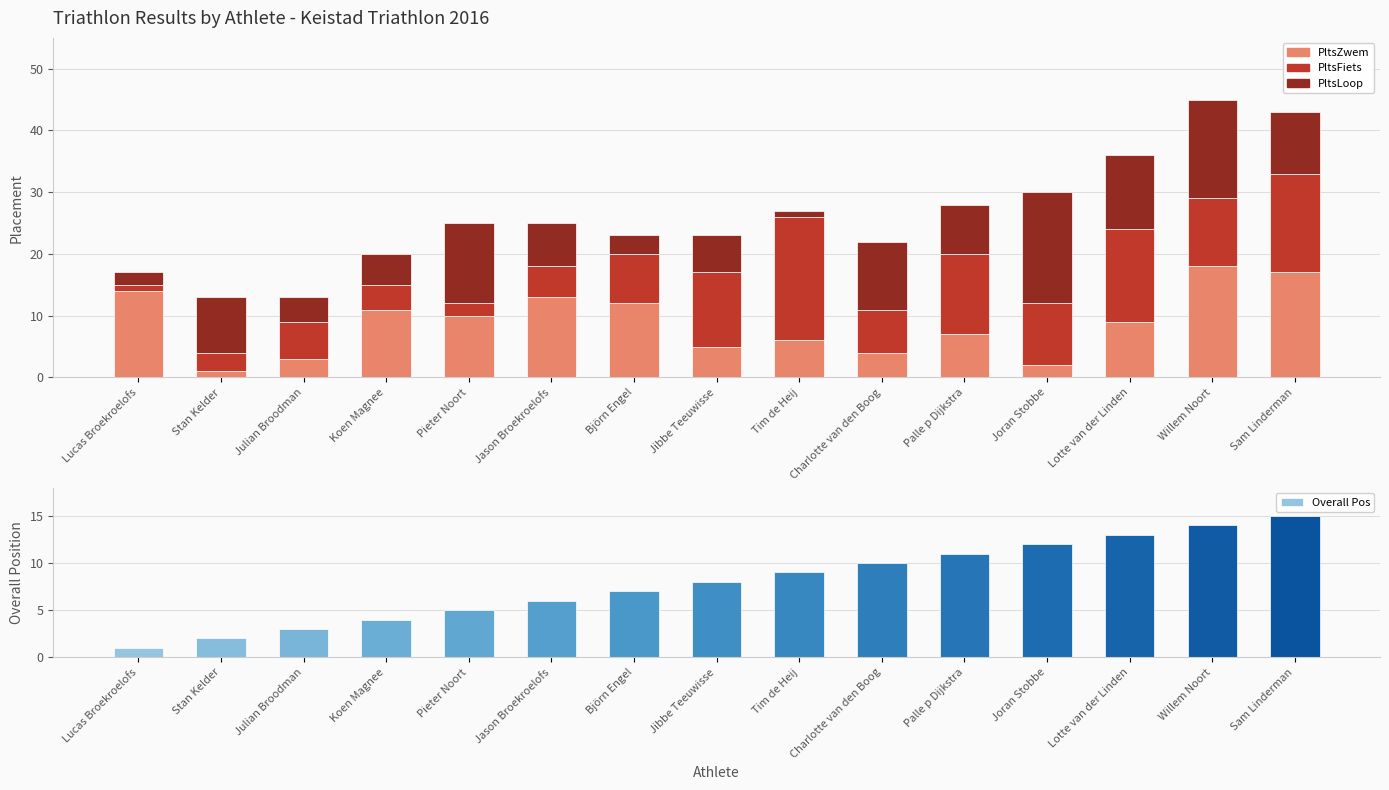

What is the label of the 1st bar from the left?

Lucas Broekroelofs